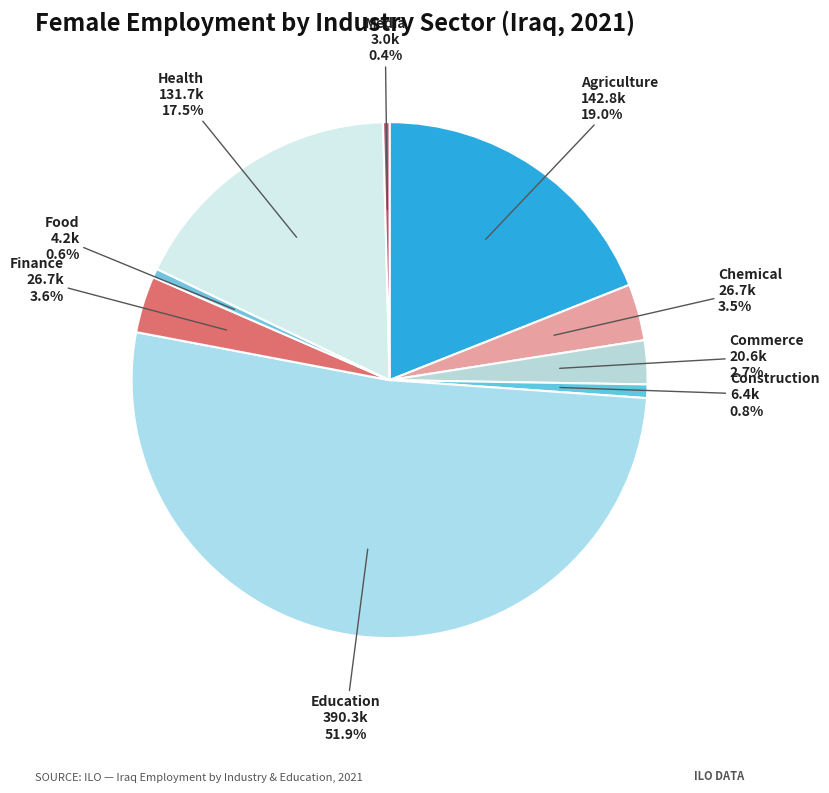

What is the largest slice in the pie chart?

Education